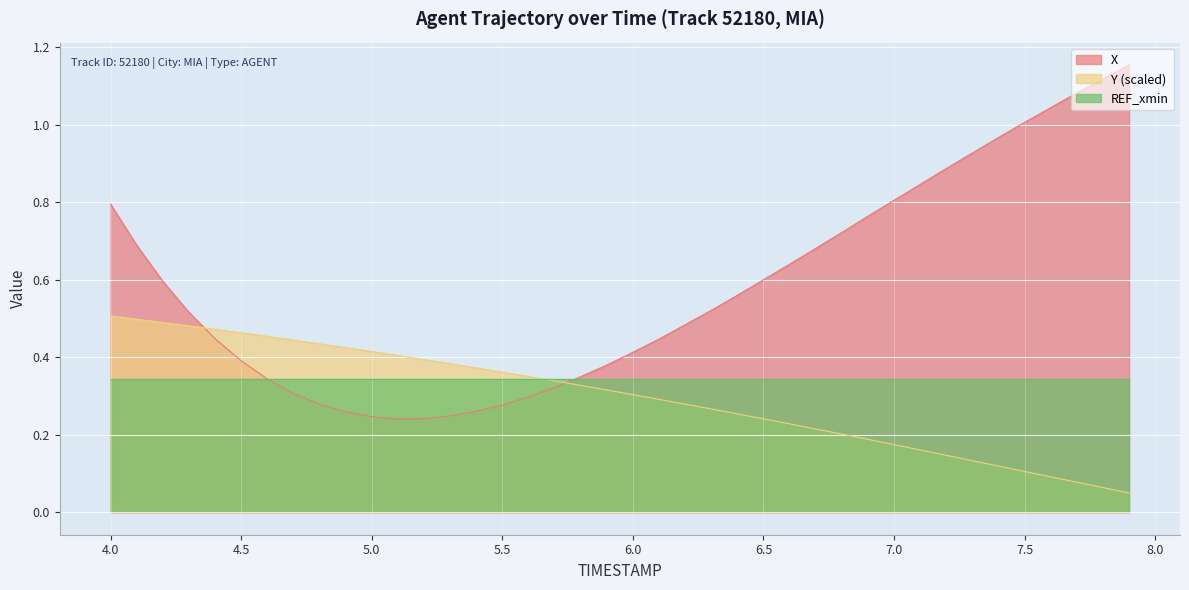

What is the sum of the Y values at 4.8 and 7.7?

0.5